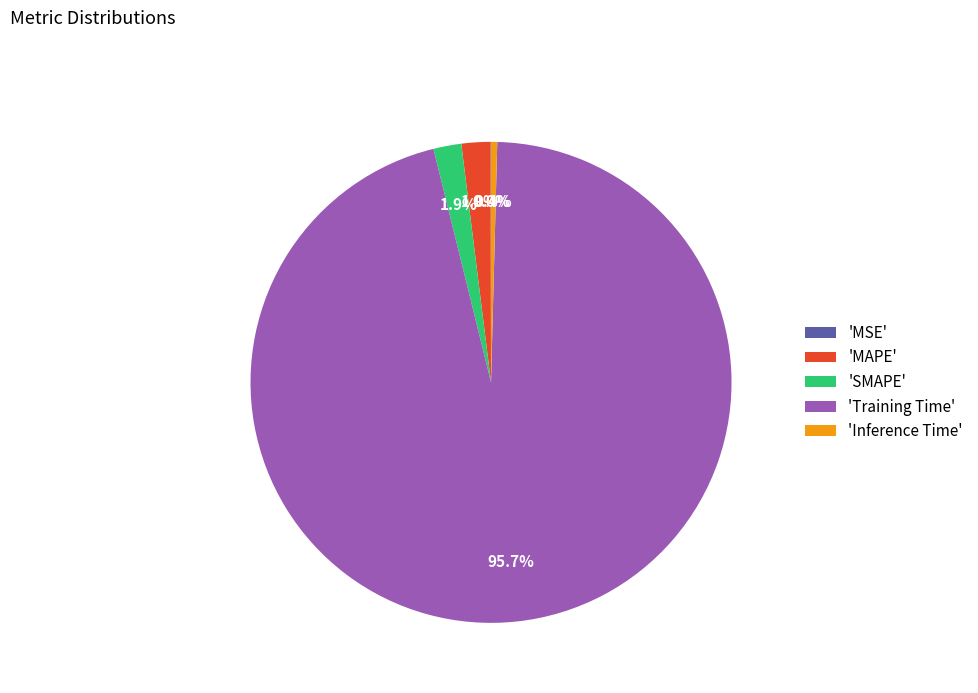

Is the sum of 'Training Time' and 'Inference Time' greater than half?

Yes